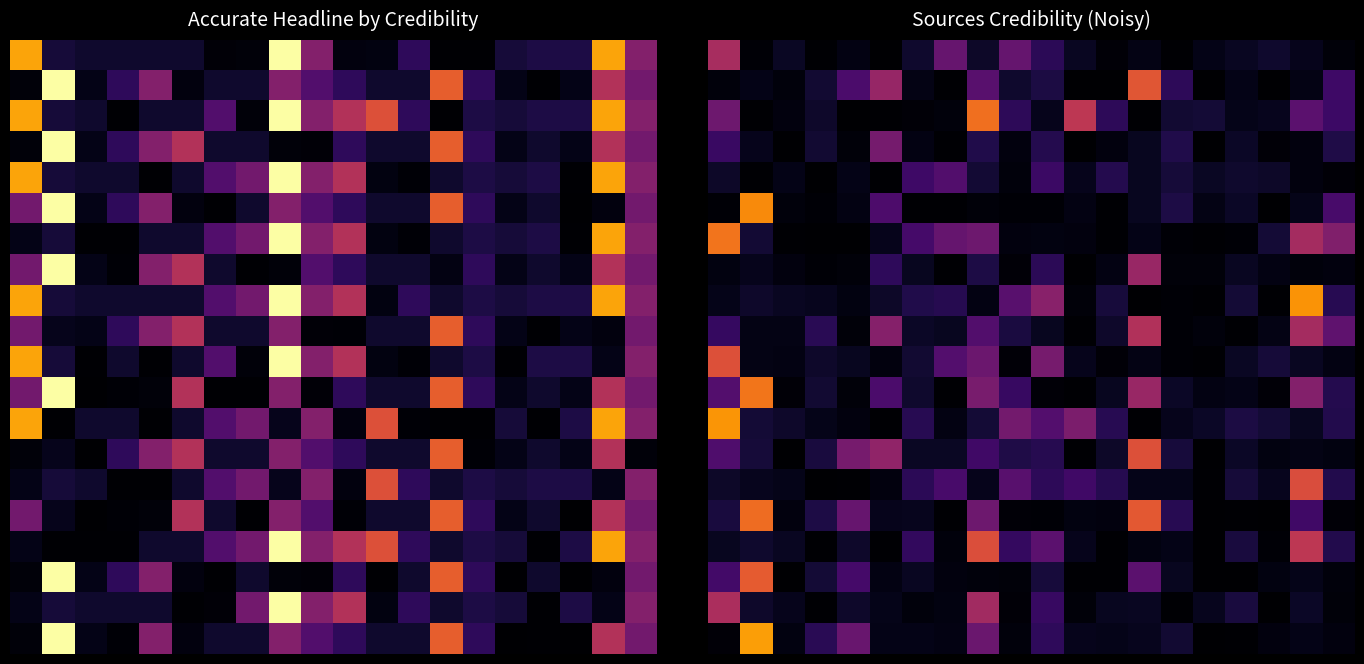

How many data points does each series have?

20